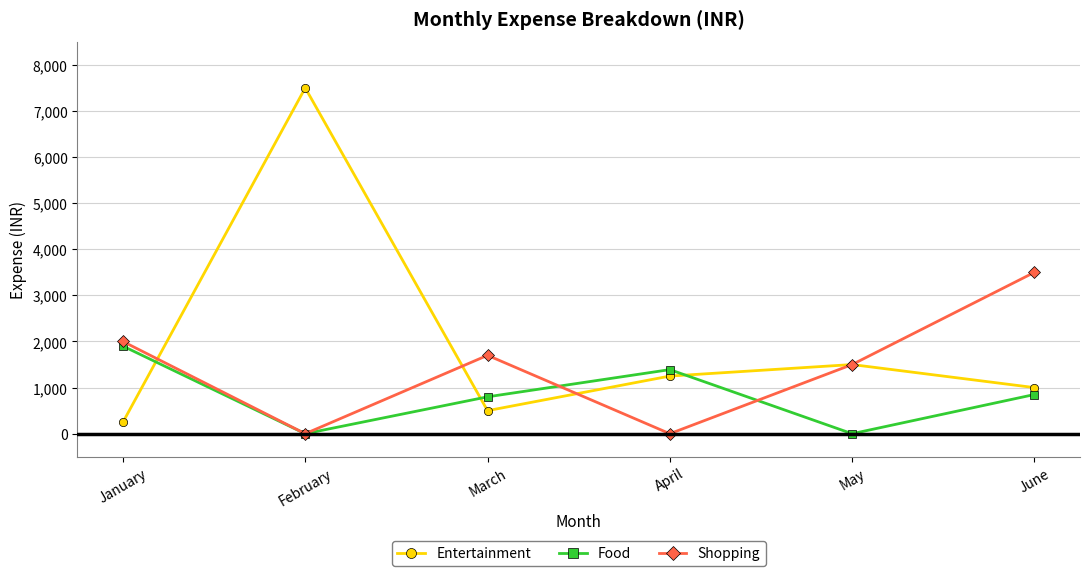

At which label is Entertainment closest to 3875?

May